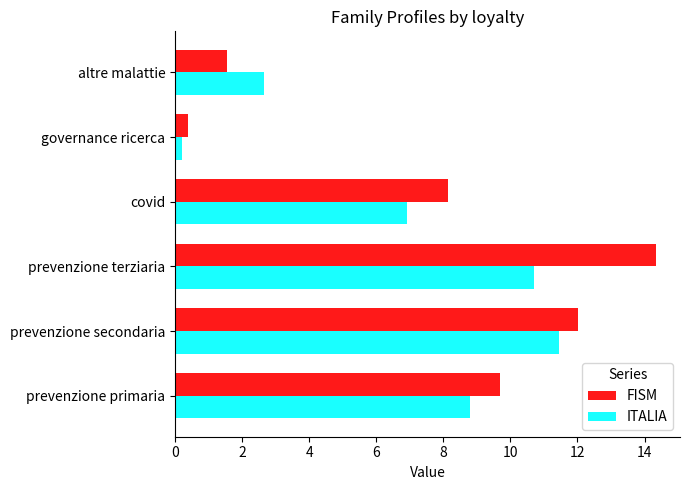

What is the spread (max minus min) of values at altre malattie?

1.1